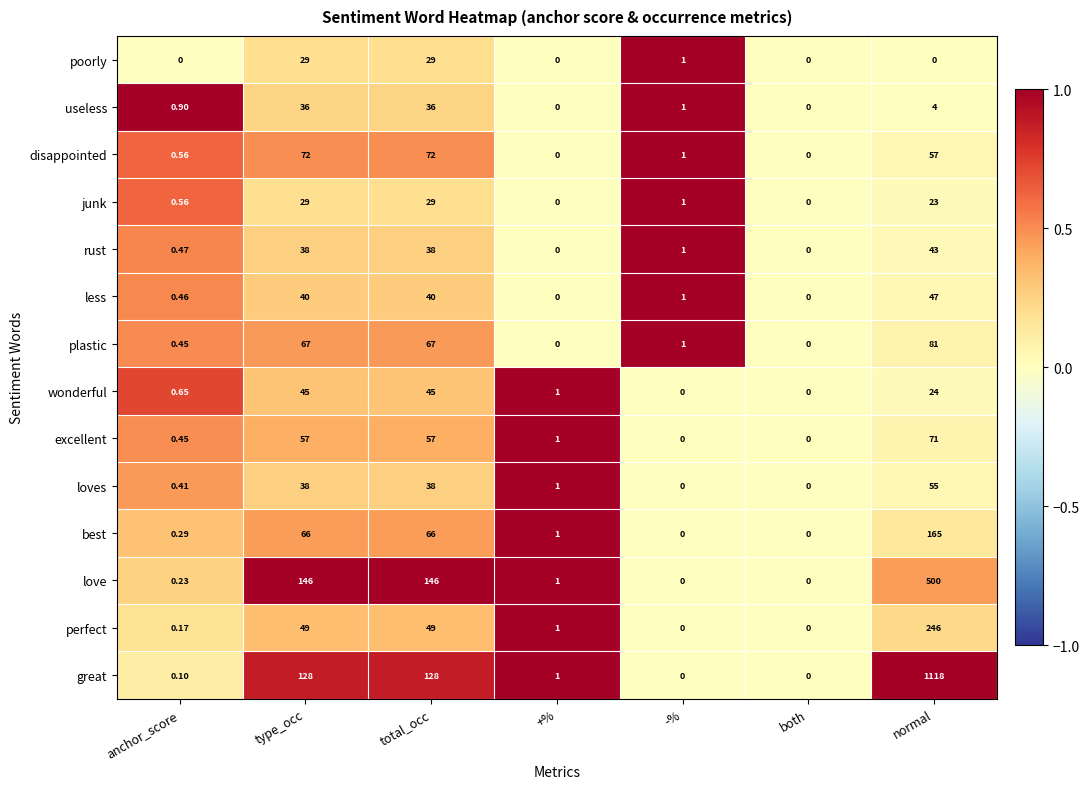

Count the number of categories in the chart.

7